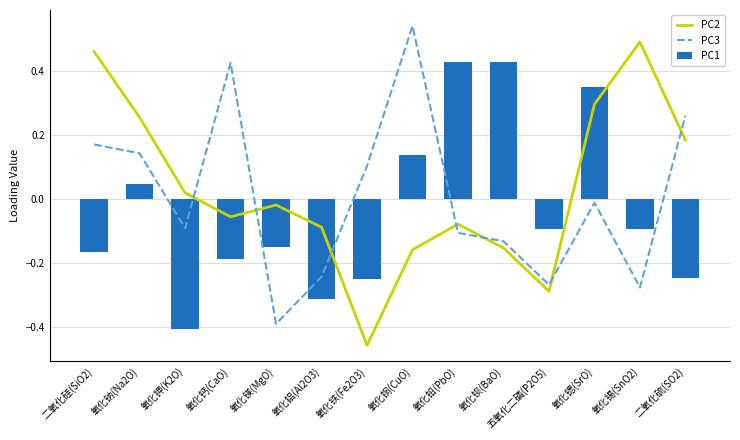

What is the sum of all PC1 values?

-0.5